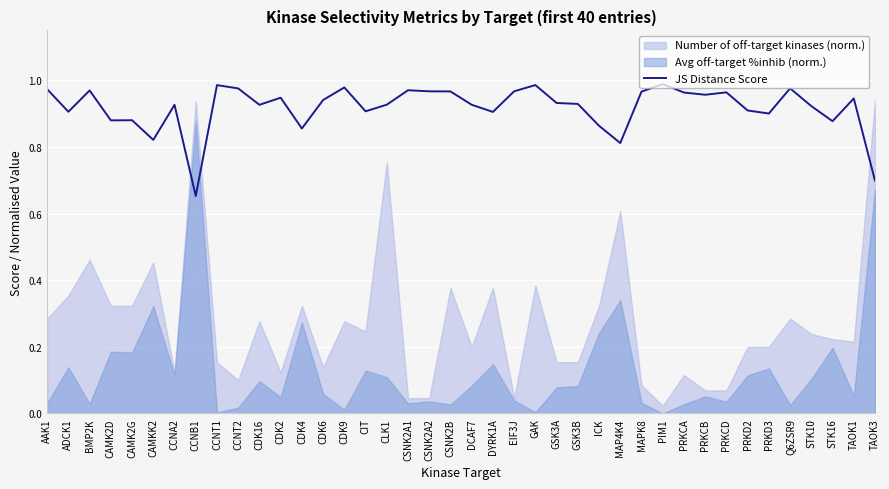

True or false: JS Distance Score has a value of 1.6 at CSNK2A2.

False